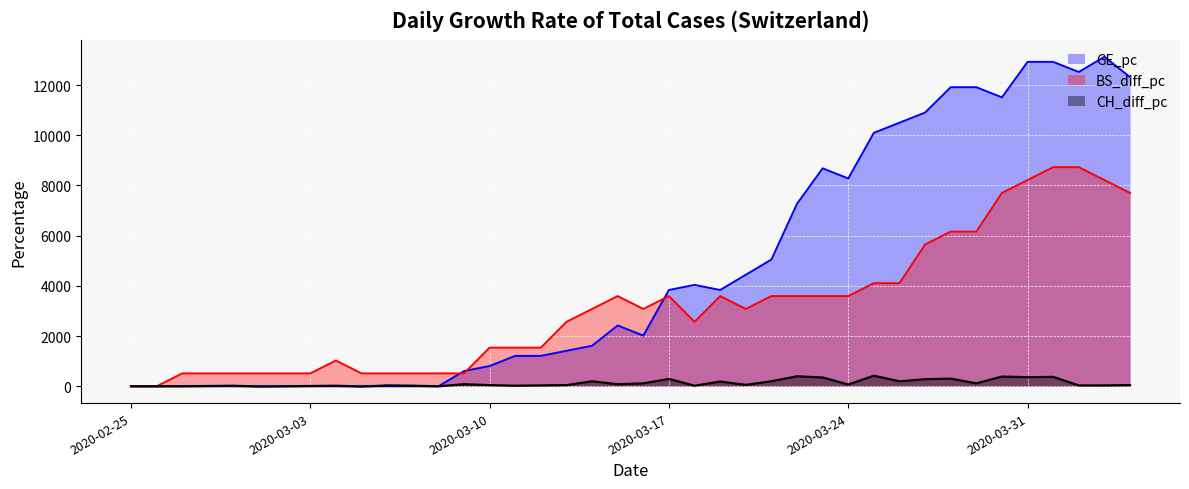

Where does the GE_pc series first go above 2423?

2020-03-15